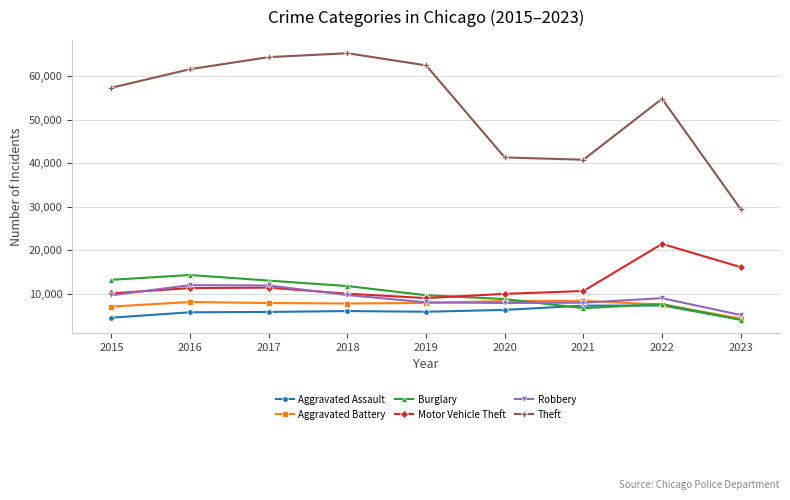

Count the number of categories in the chart.

9